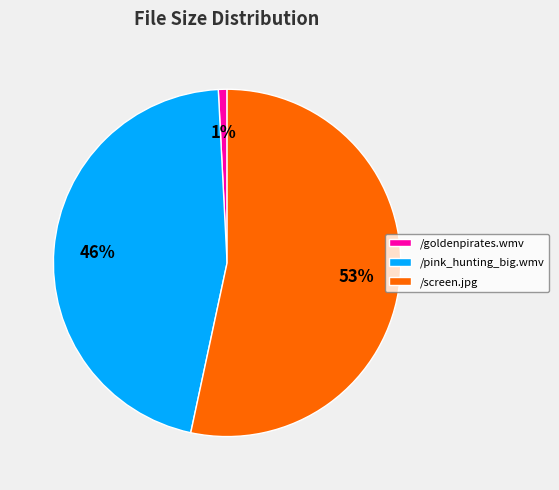

Combined, do /pink_hunting_big.wmv and /screen.jpg account for over 50%?

Yes